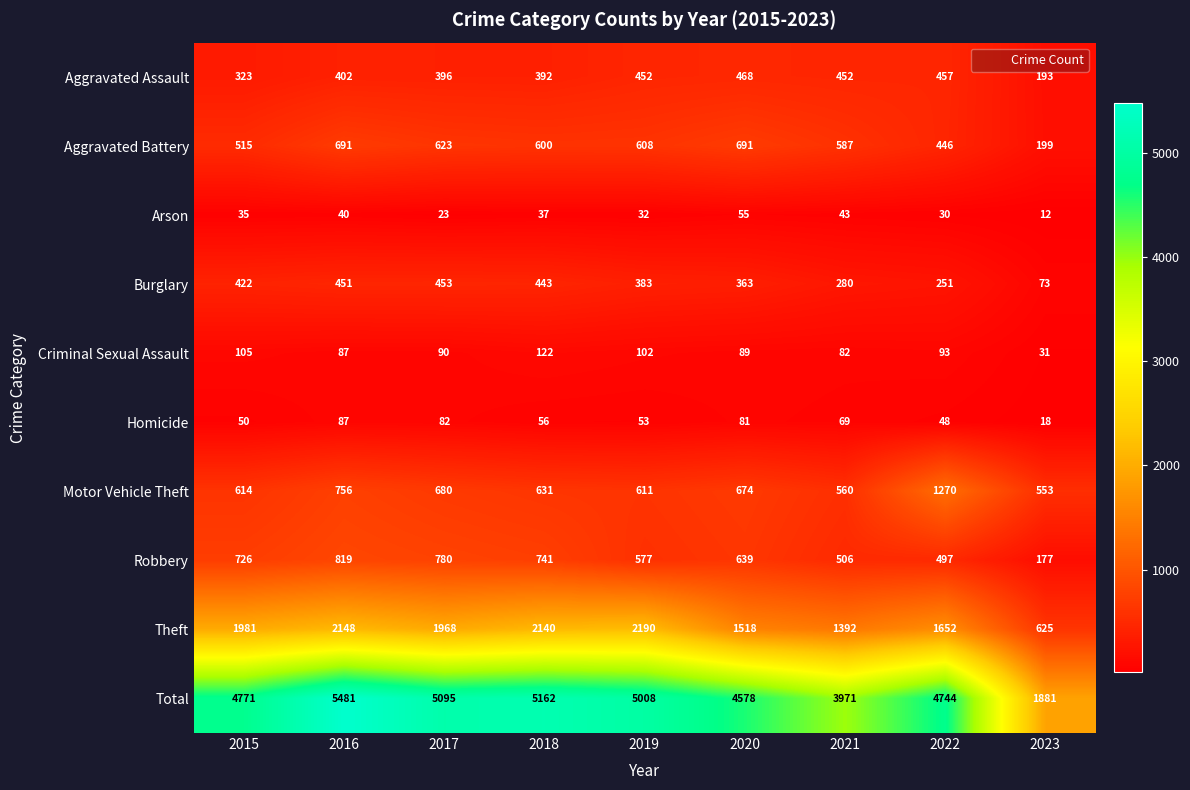

Read the Theft value at 2020, to the nearest 10.

1520